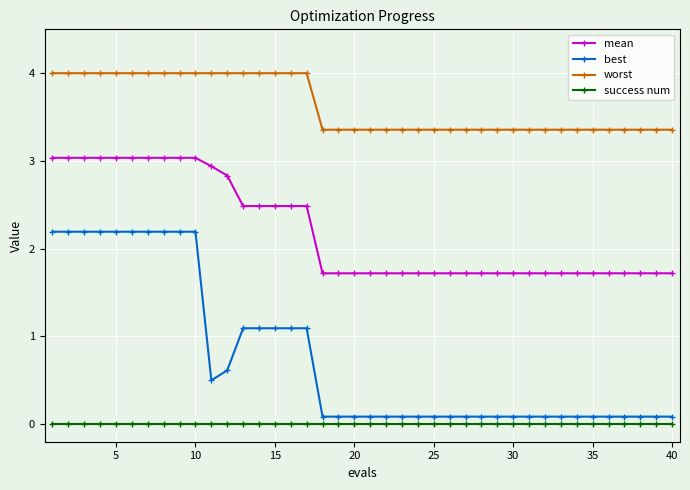

Which series has the largest range (max minus min)?

best